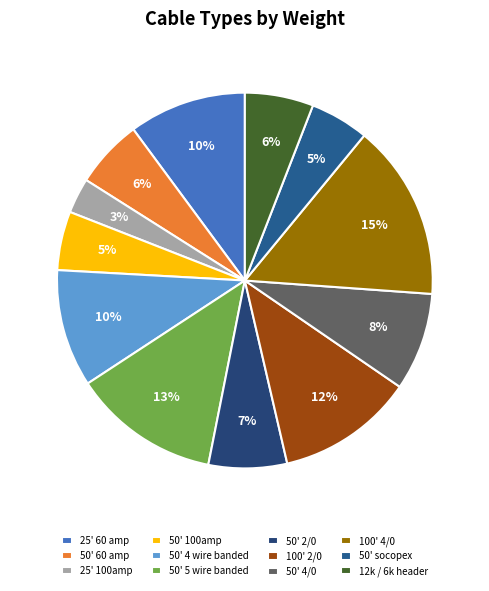

To the nearest percent, what is the difference between the largest and smallest slice percentages?

12%